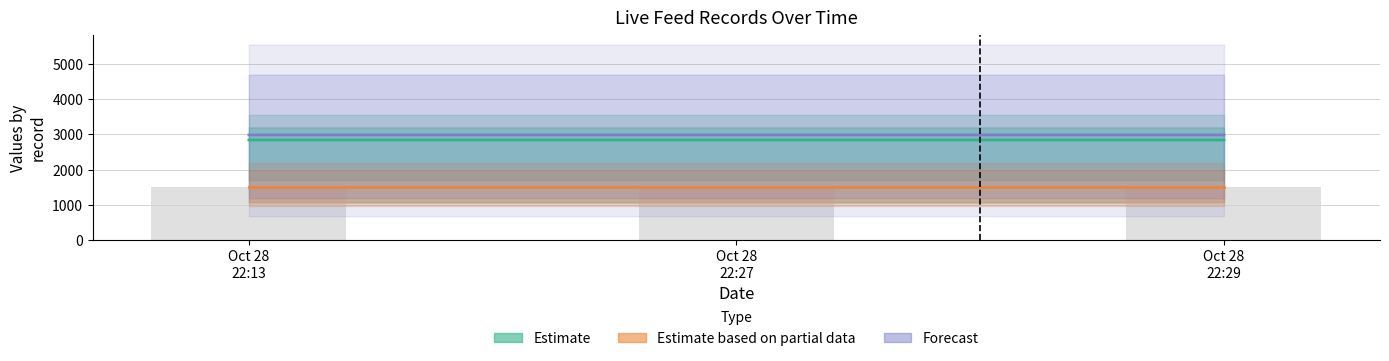

Which series has the largest total across all categories?

Forecast